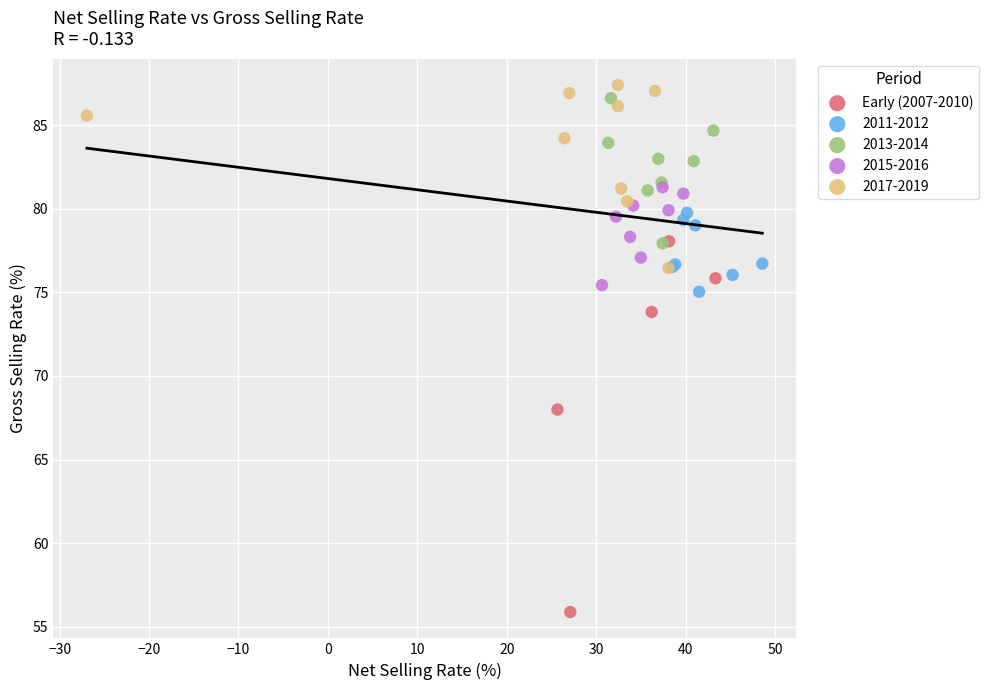

Which series reaches the minimum Y coordinate?

Early (2007-2010)